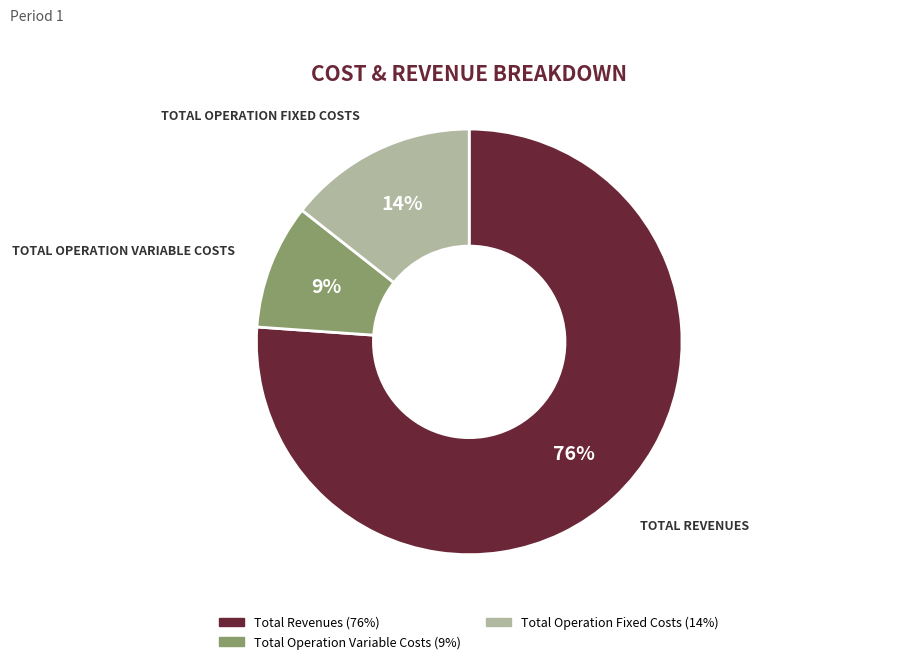

Is there any slice that represents more than half of the pie?

Yes